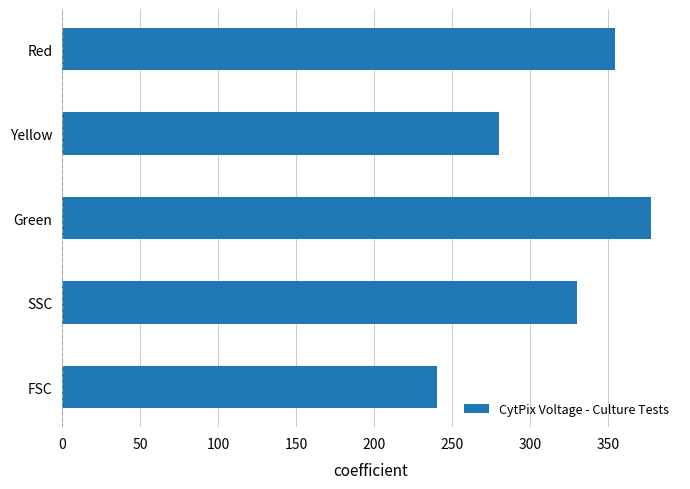

What is the sum of all values?

1581